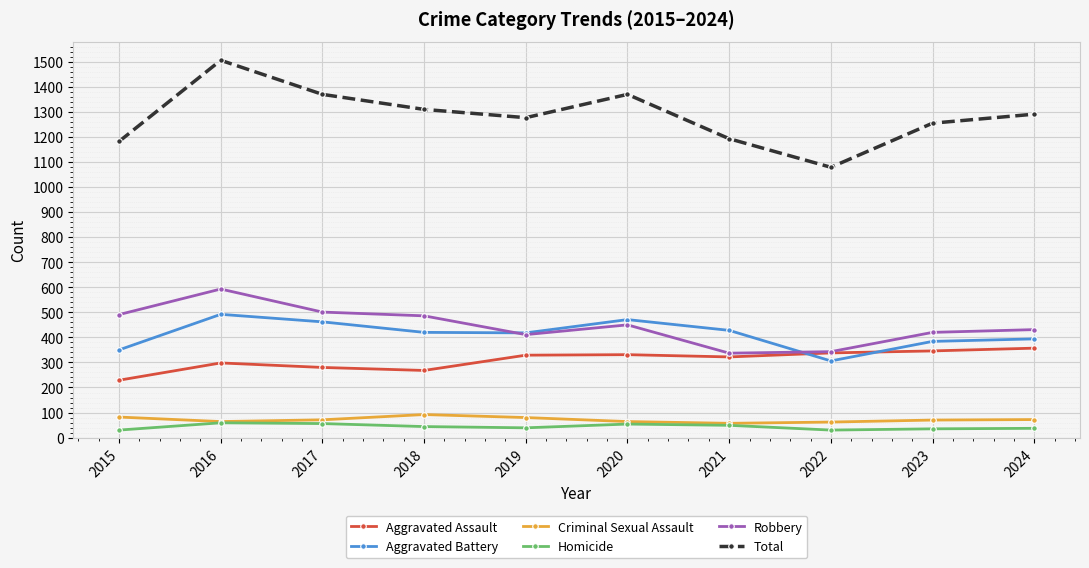

What is the total value across all series at 2018?

2620